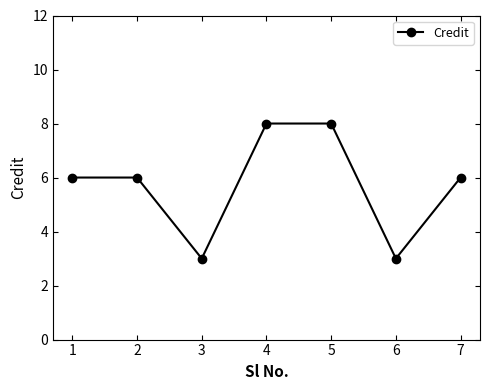

Reading left to right, what are all the values shown in this chart?

6	6	3	8	8	3	6